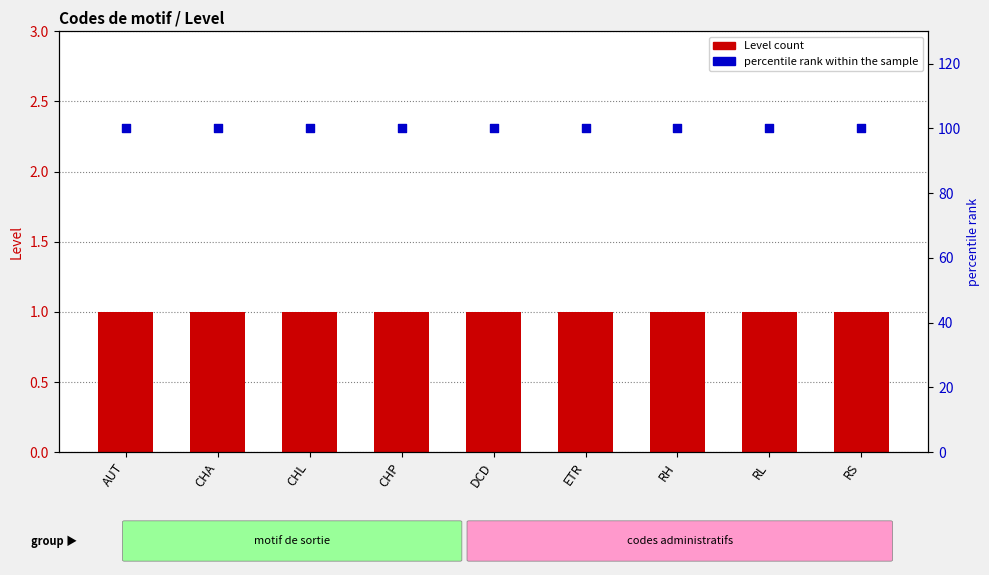

Which series has the largest total across all categories?

percentile rank within the sample